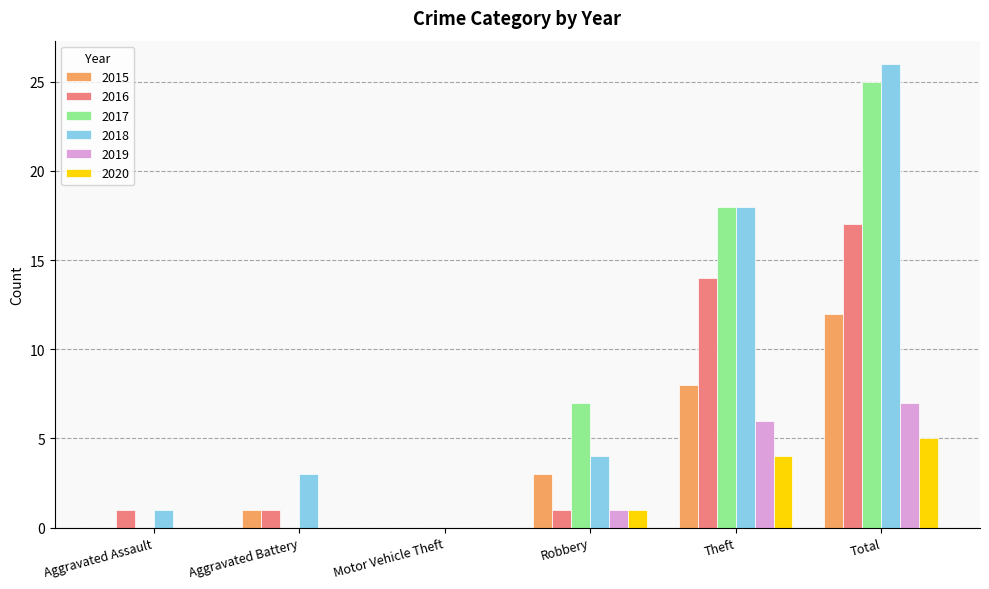

What is the sum of the 2019 values at Total and Aggravated Assault?

7